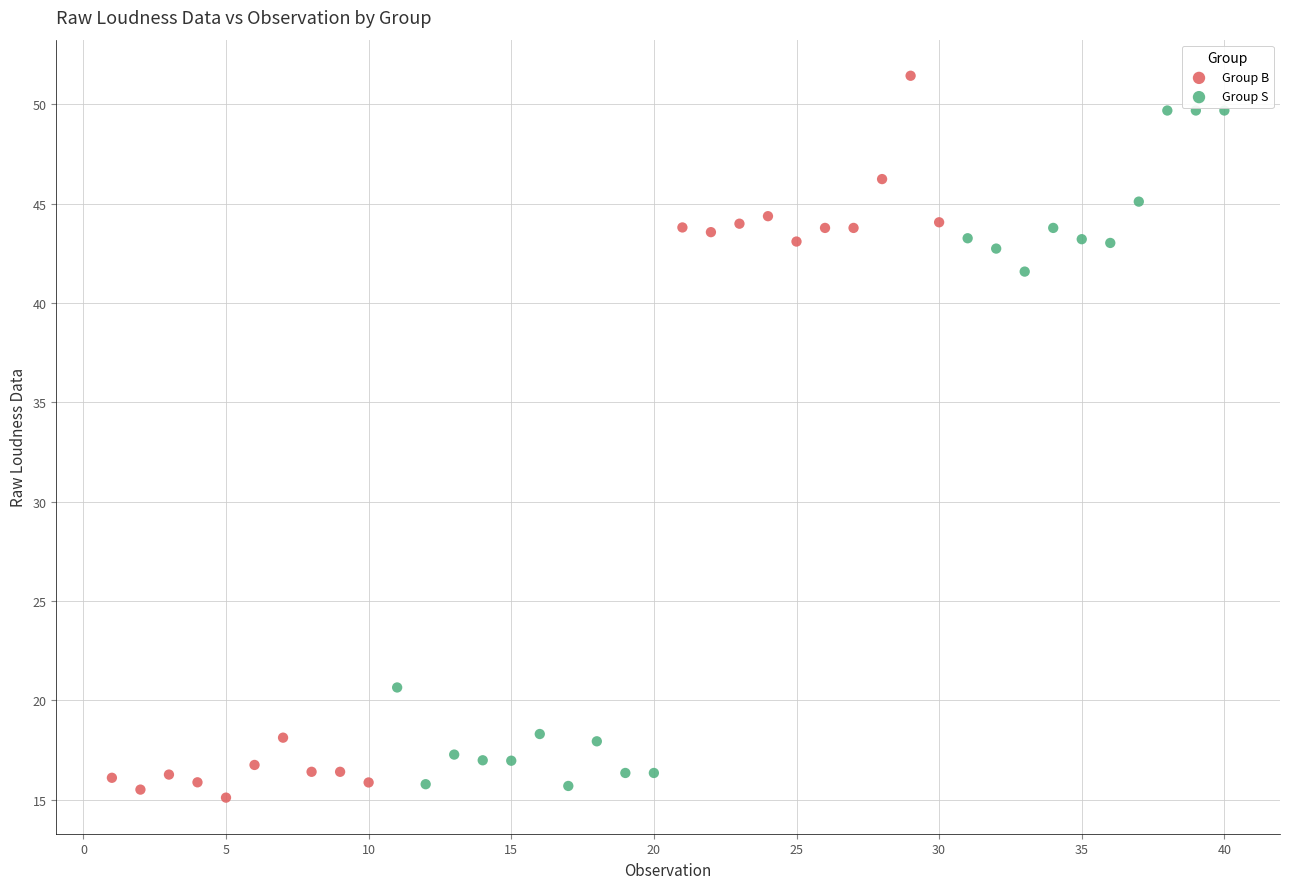

Which series reaches the maximum Y coordinate?

Group B